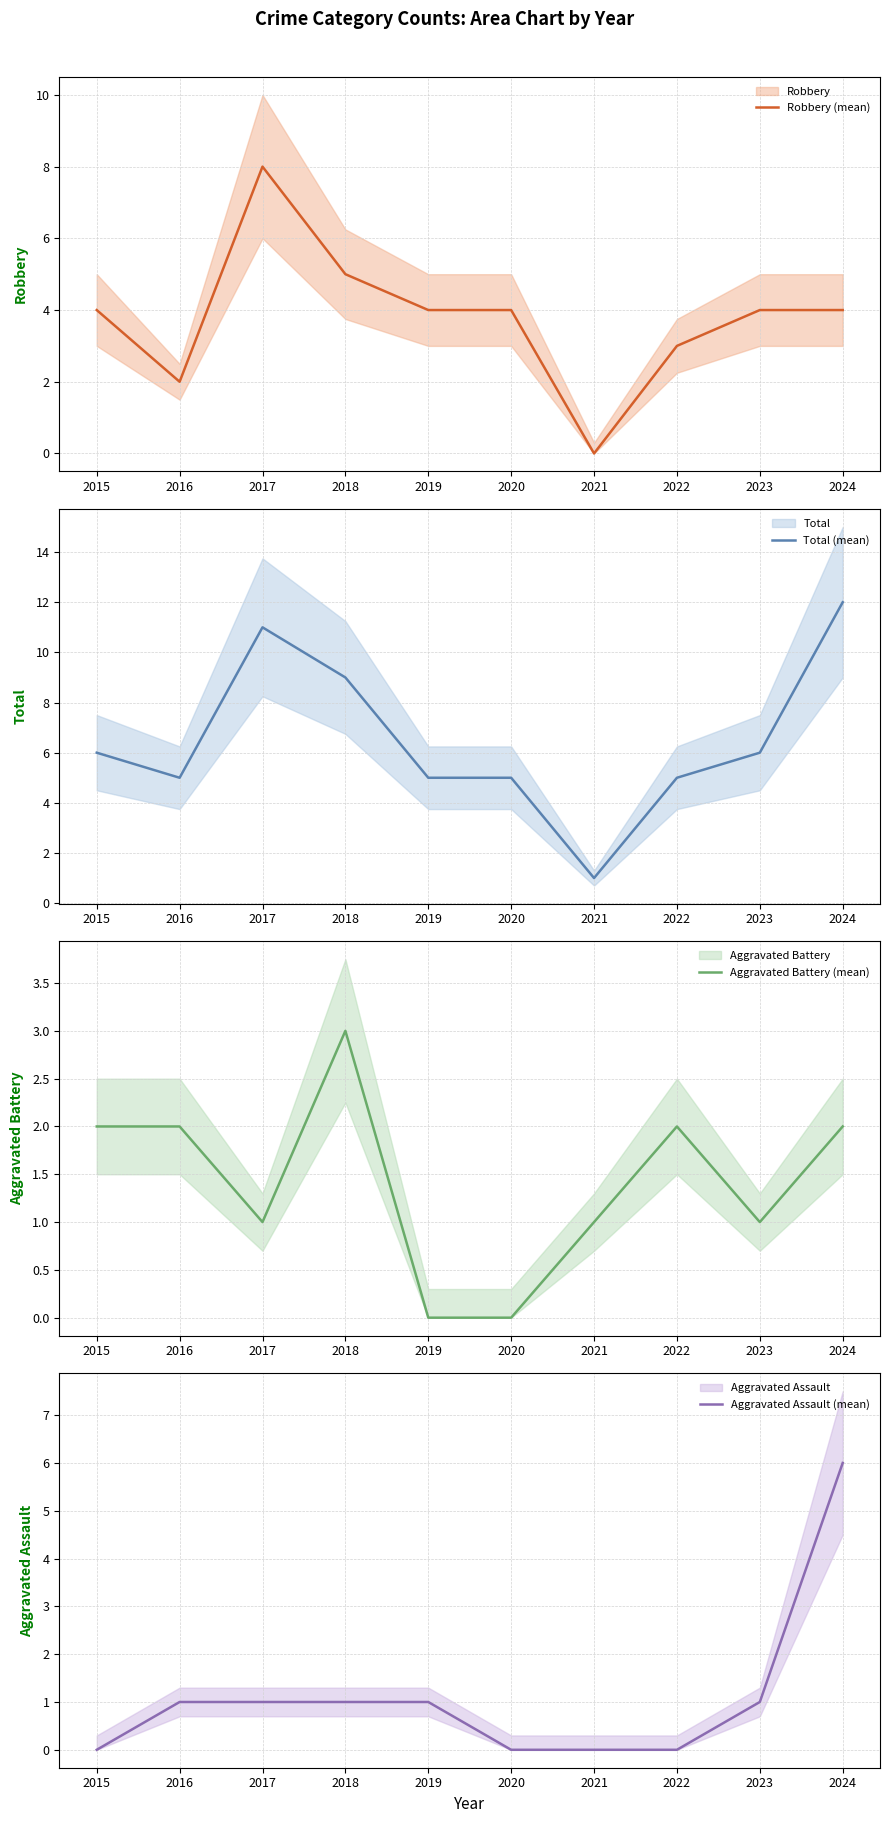

How many lines are shown in the chart?

4